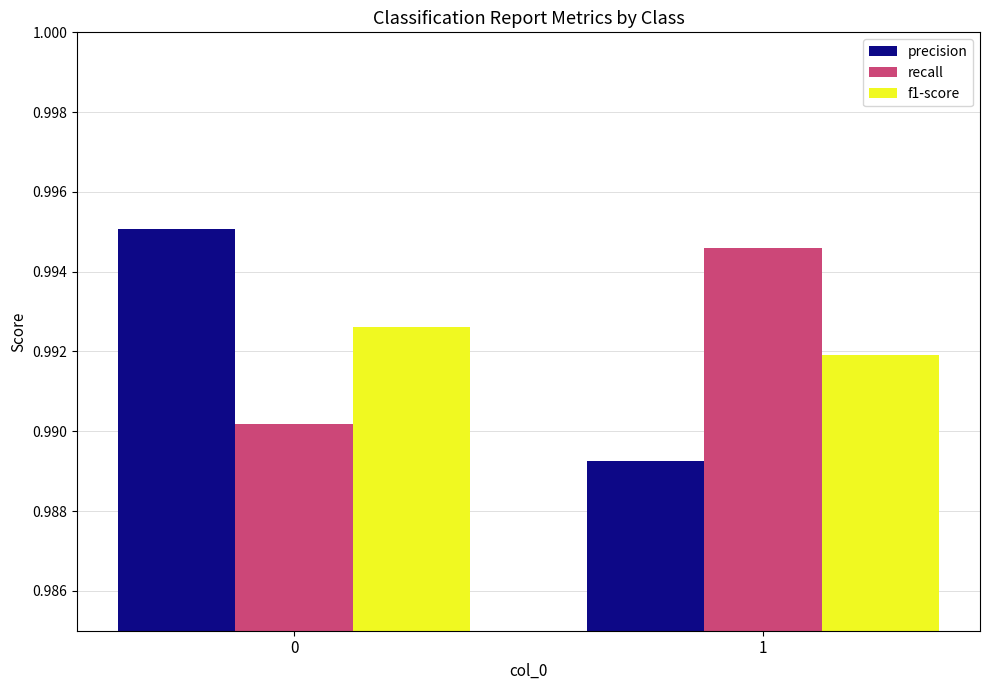

The recall series shows 0.4 at 1. True or false?

False